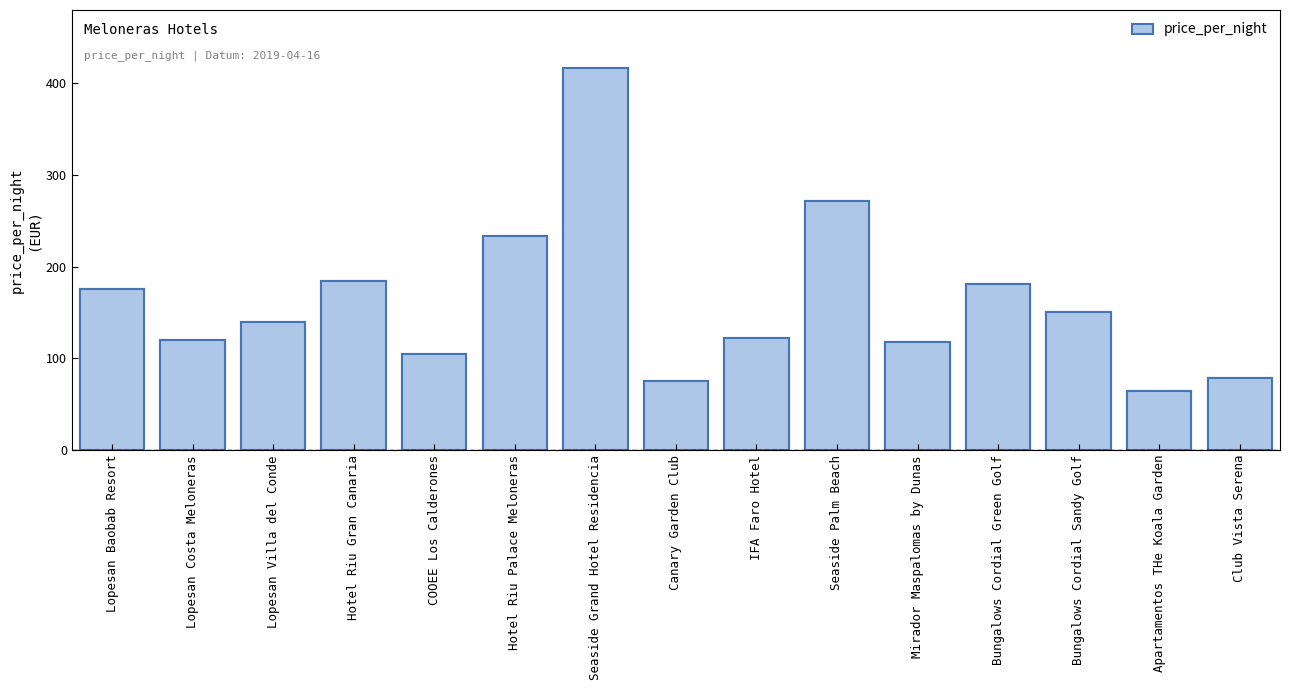

Reading right to left, list all the values displayed in this chart.

79	64	151	181	118	272	122	75	417	234	105	185	140	120	176